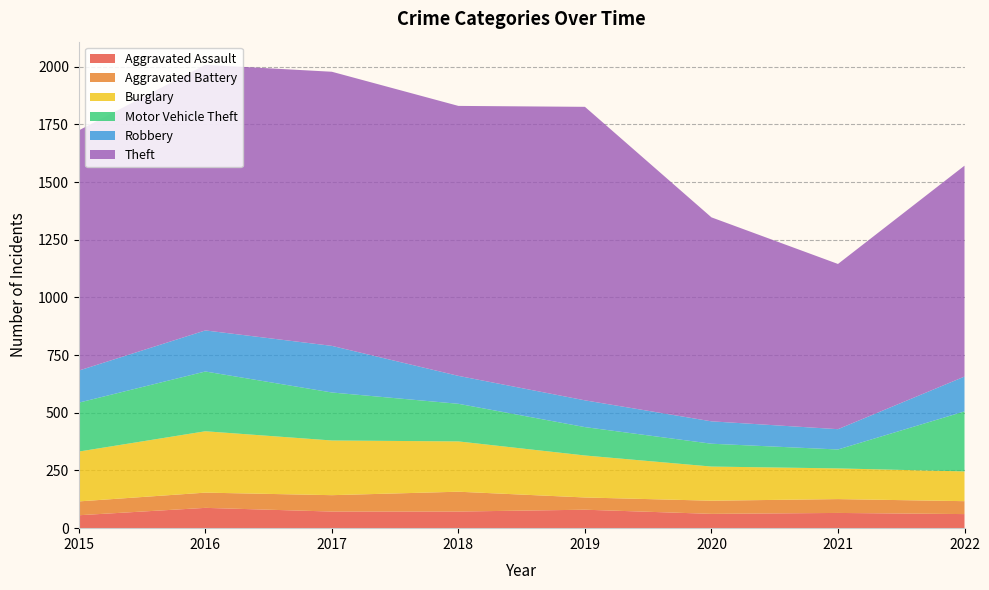

Reading left to right, extract all data points from this chart.

Aggravated Assault: 56	88	72	72	80	62	66	61
Aggravated Battery: 60	66	71	86	53	57	60	56
Burglary: 216	266	237	218	182	148	133	129
Motor Vehicle Theft: 212	259	208	163	123	99	82	260
Robbery: 139	178	202	121	116	97	88	151
Theft: 1041	1151	1188	1170	1272	884	716	914